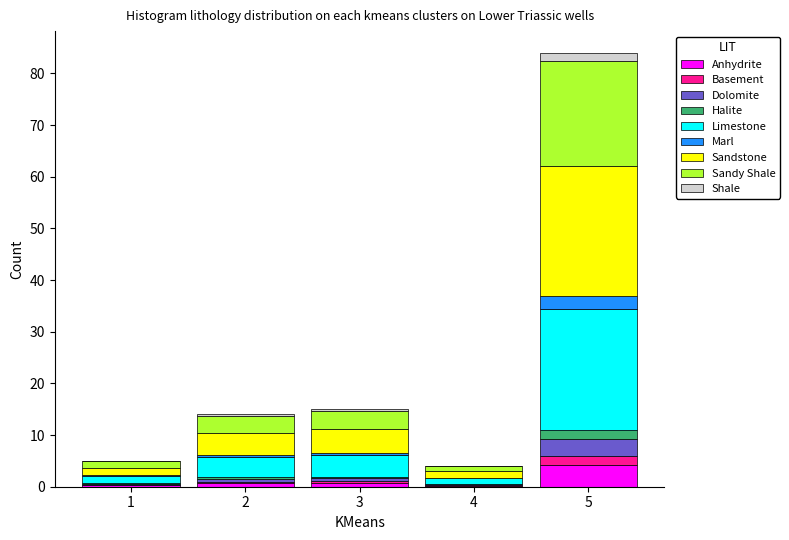

At which category is the sum across all series the highest?

5